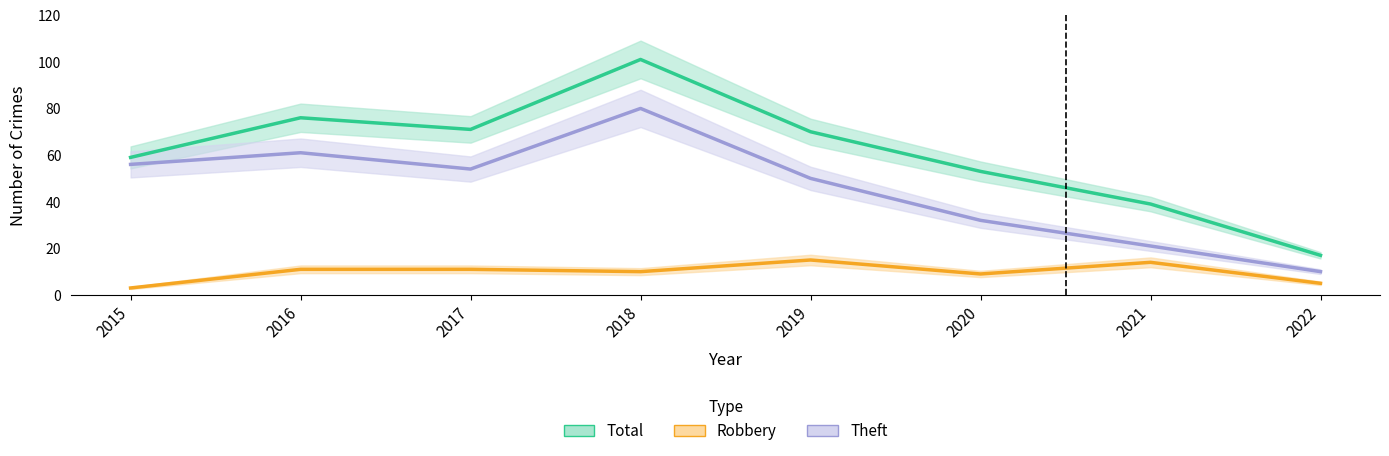

What is the value of the Robbery point at the 8th from the left?

5